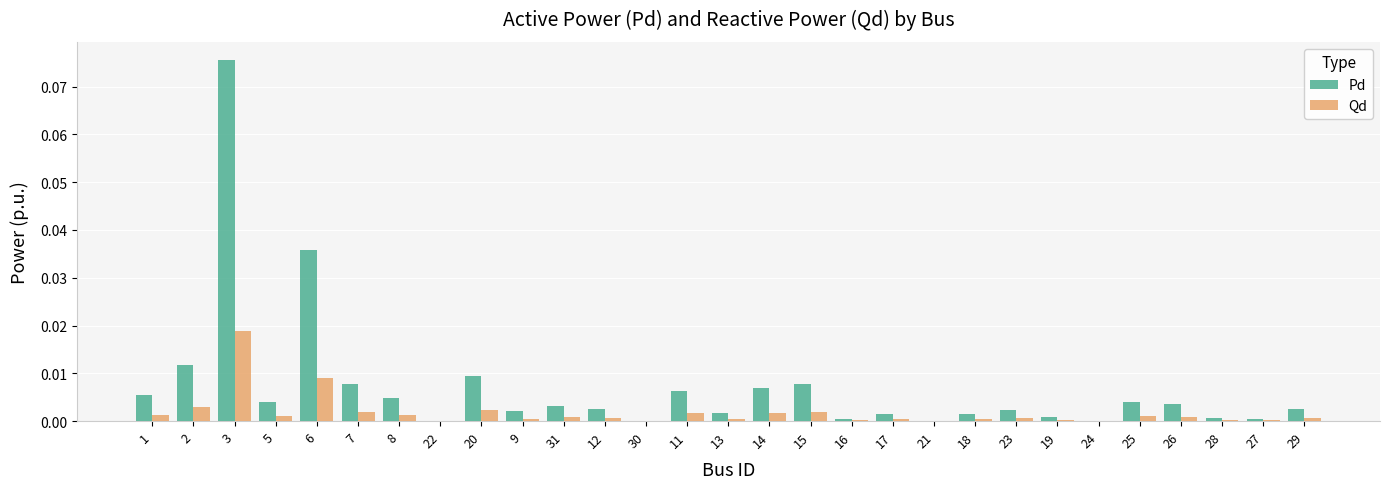

Is the value of Pd at 19 greater than the value of Qd at 27?

Yes